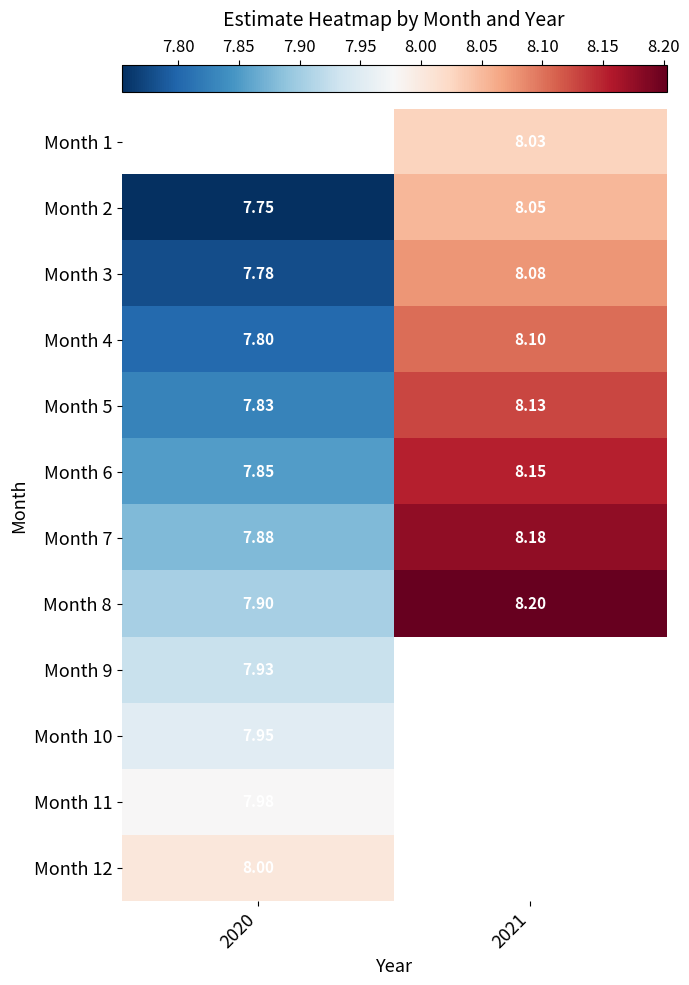

Is the value of Month 9 at 2020 greater than the value of Month 3 at 2020?

Yes